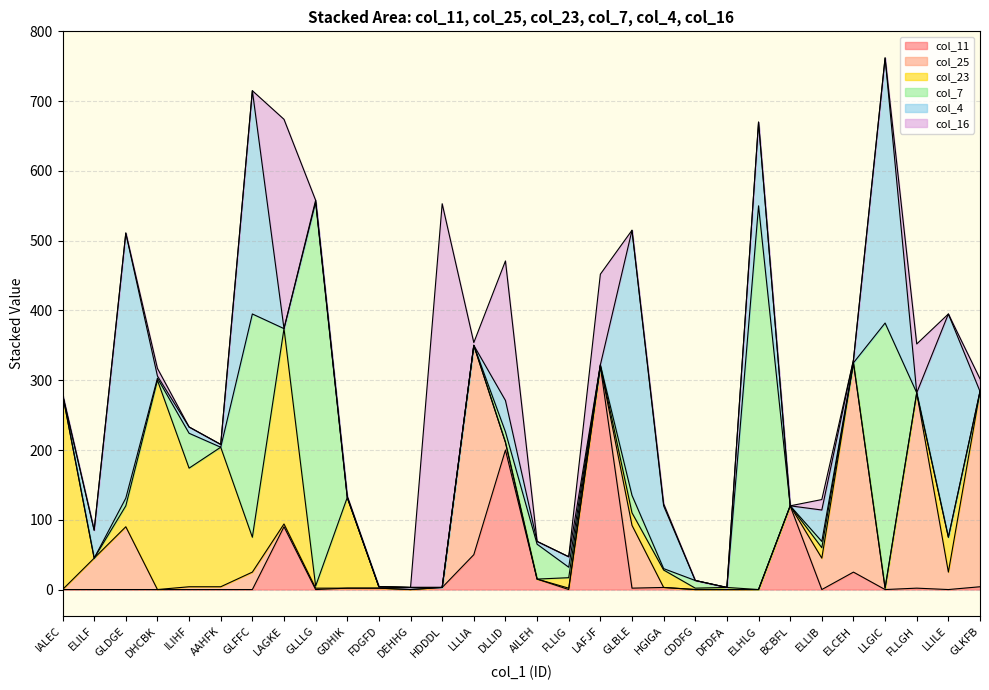

Where do col_25 and col_11 first cross each other?

GLFFC and LAGKE